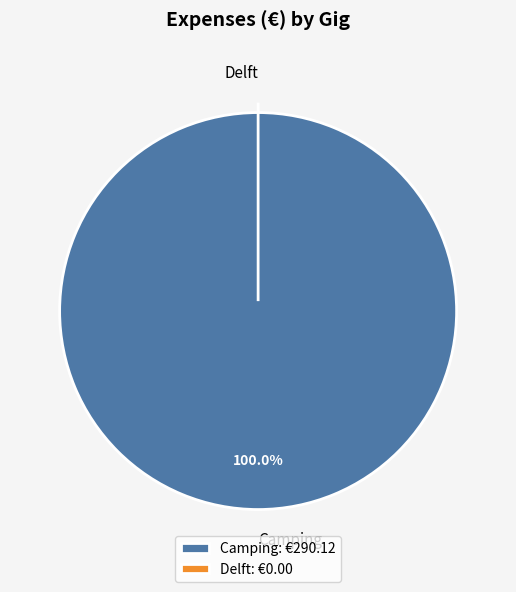

To the nearest percent, what percentage of the pie is Camping?

100%